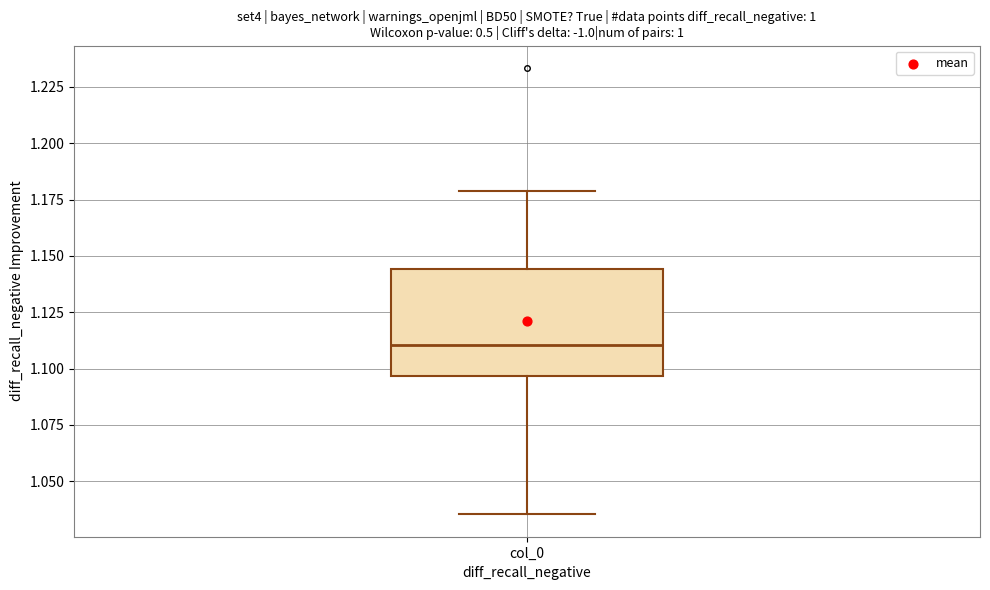

Read this box plot against the y-axis: the position of the median line, the range covered by the box, and the ends of both whiskers. The values are not printed on the chart, so give them approximately, as read against the axis.

median 1.110, box 1.095 to 1.145, whiskers 1.035 to 1.180